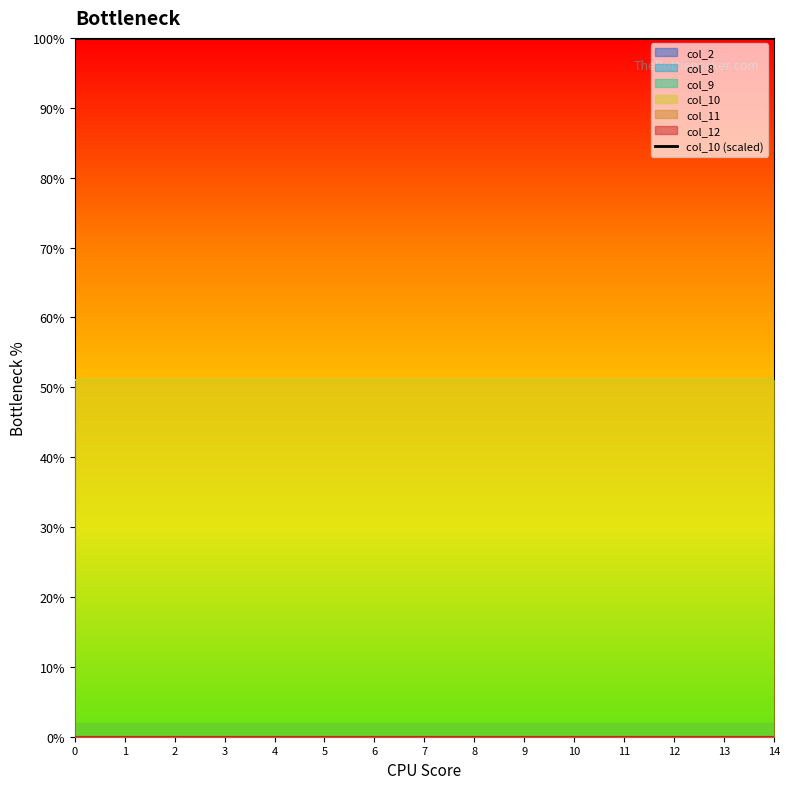

List the labels in order of col_11 value, smallest first.

0, 1, 2, 3, 4, 5, 6, 7, 8, 9, 10, 11, 12, 13, 14